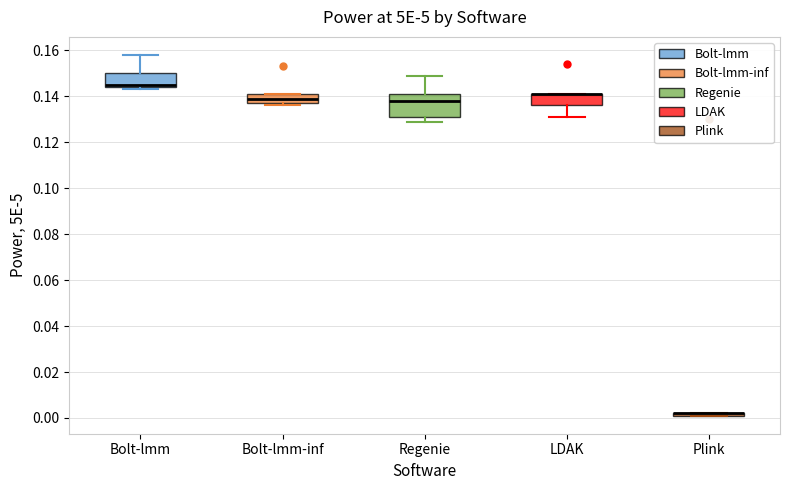

Reading left to right, read every box against the y-axis: the position of its median line, the range the box covers, and the ends of its whiskers. The values are not printed on the chart, so give them approximately, as read against the axis.

Bolt-lmm: median 0.146, box 0.144 to 0.150, whiskers 0.144 (just below the box's lower edge) to 0.158
Bolt-lmm-inf: median 0.140, box 0.138 to 0.142, whiskers 0.136 to 0.142
Regenie: median 0.138, box 0.132 to 0.142, whiskers 0.130 to 0.150
LDAK: median 0.142 (drawn on the box's upper edge), box 0.136 to 0.142, whiskers 0.132 to 0.142
Plink: box collapsed to a line at 0.002, whiskers 0.002 to 0.002